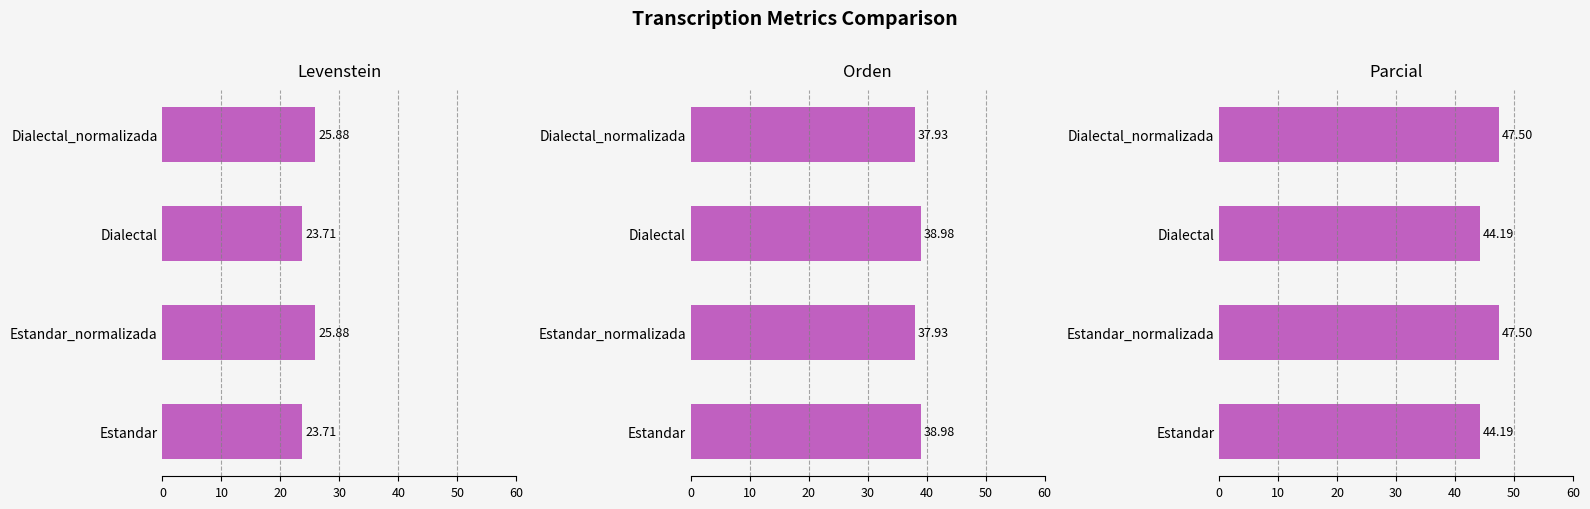

What are all the series names shown in the legend?

Levenstein, Orden, Parcial